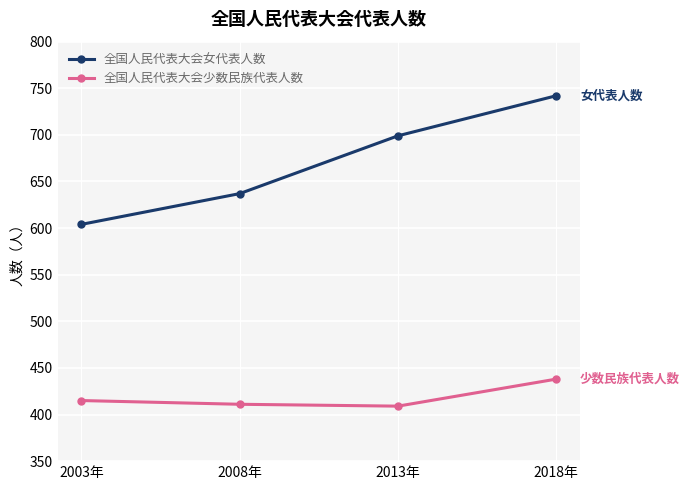

Reading right to left, extract all data points from this chart.

全国人民代表大会女代表人数: 2018年=742	2013年=699	2008年=637	2003年=604
全国人民代表大会少数民族代表人数: 2018年=438	2013年=409	2008年=411	2003年=415